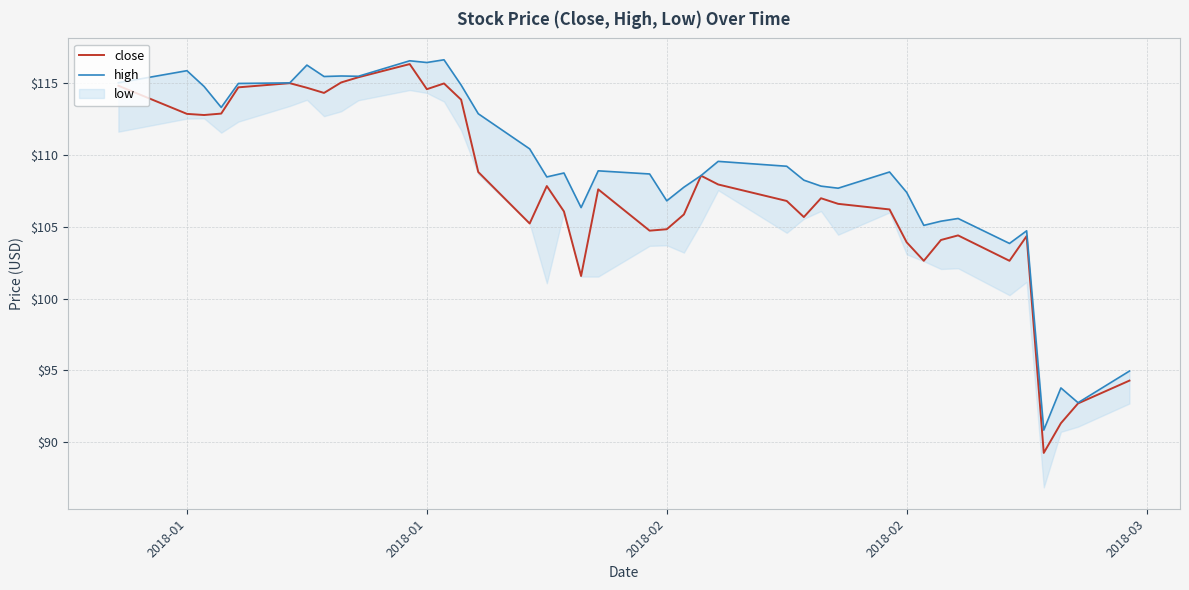

What is the highest value of the high series?

116.7